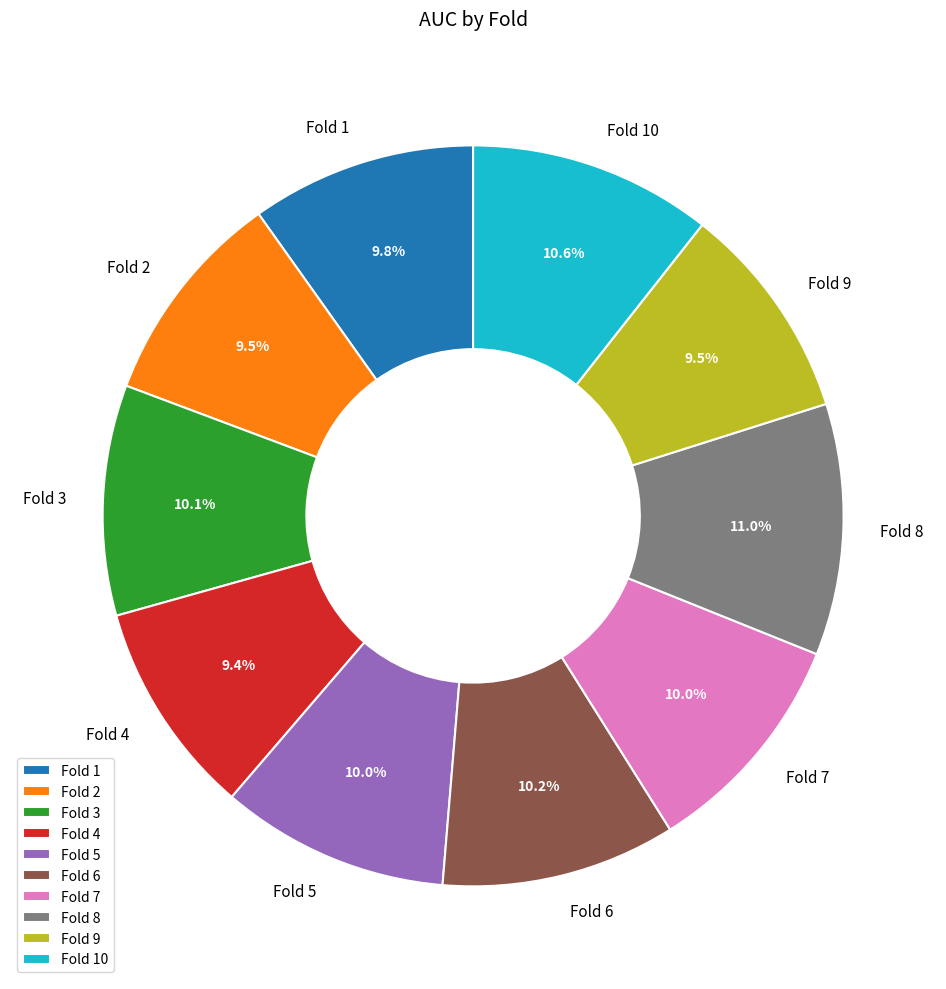

To the nearest percent, what percentage of the pie is Fold 8?

11%